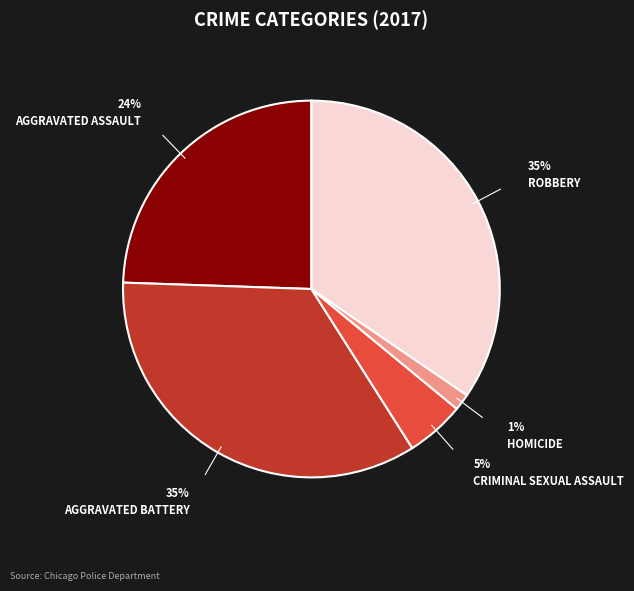

Does any single category account for the majority?

No